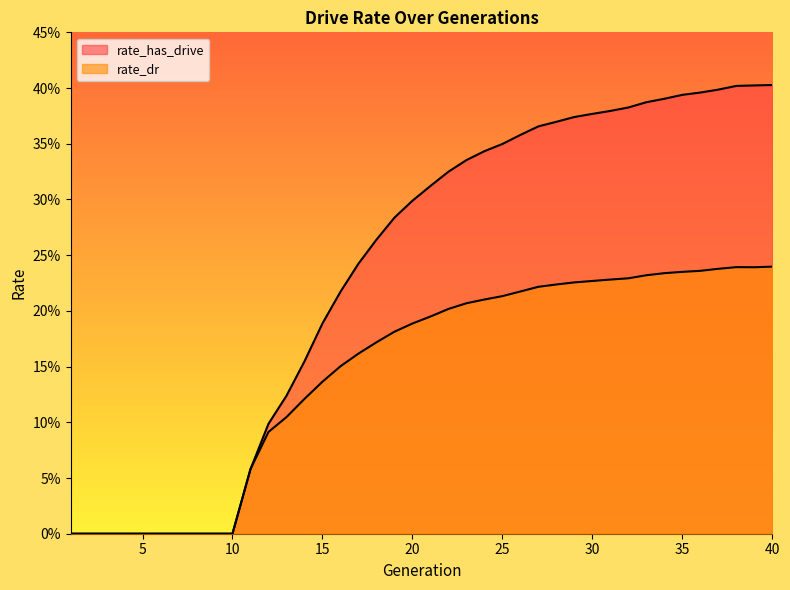

What is the value of the rate_dr point at the 30th from the left?

0.2